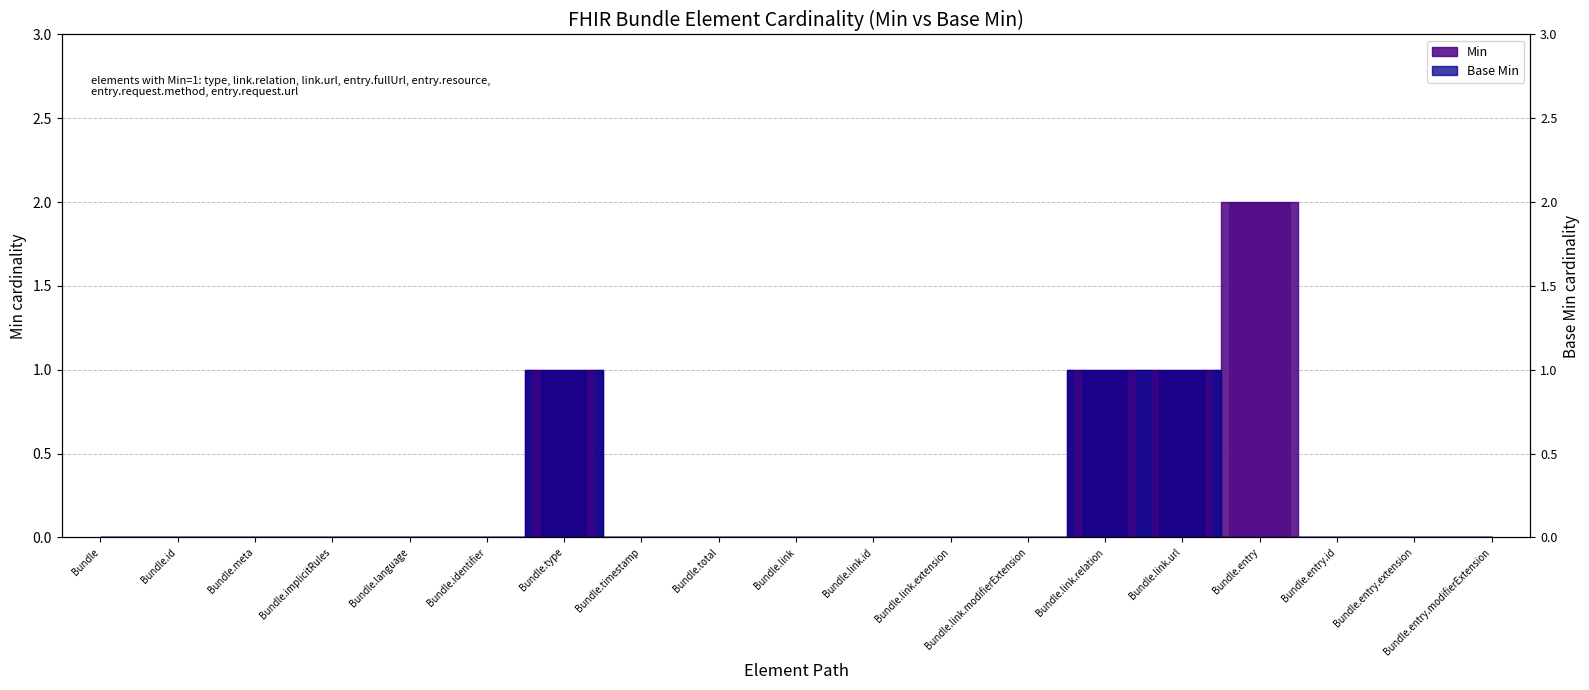

Does the chart contain stacked bars?

No